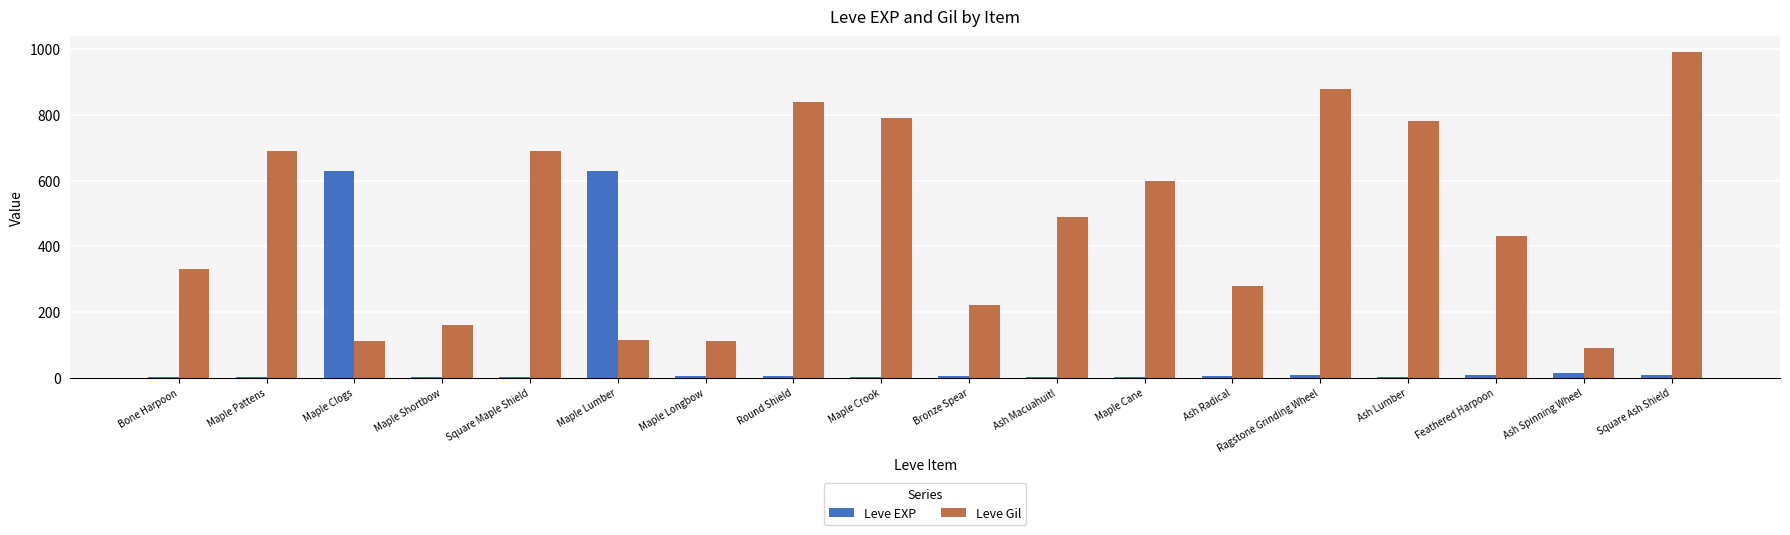

Read the Leve EXP value at Maple Lumber.

630